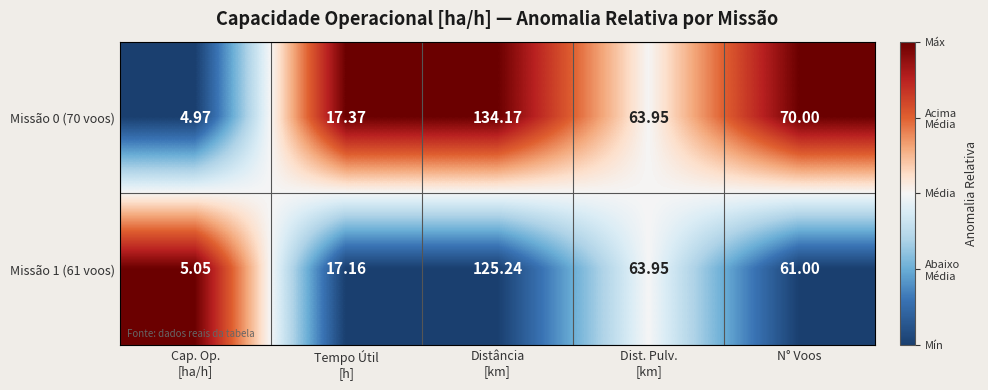

Rank the series at Tempo Útil
[h] from lowest to highest value.

Missão 1 (61 voos), Missão 0 (70 voos)